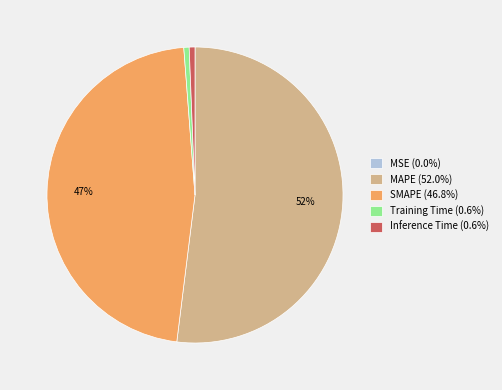

To the nearest percent, what percentage of the pie is Training Time?

1%